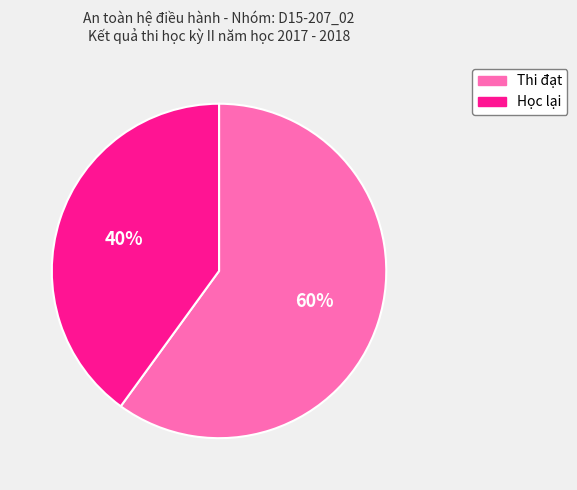

The Thi đạt slice represents 60% of the pie. True or false?

True